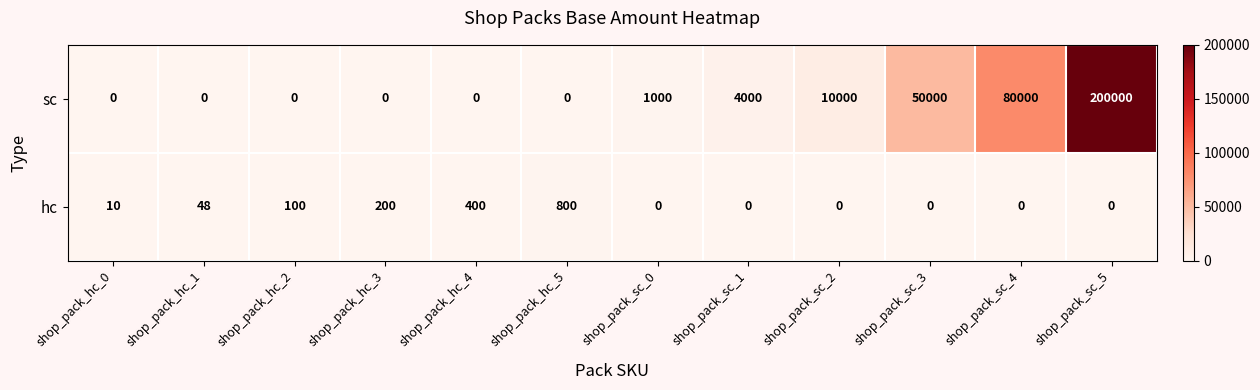

What is the difference between the hc values at shop_pack_sc_2 and shop_pack_hc_4?

400